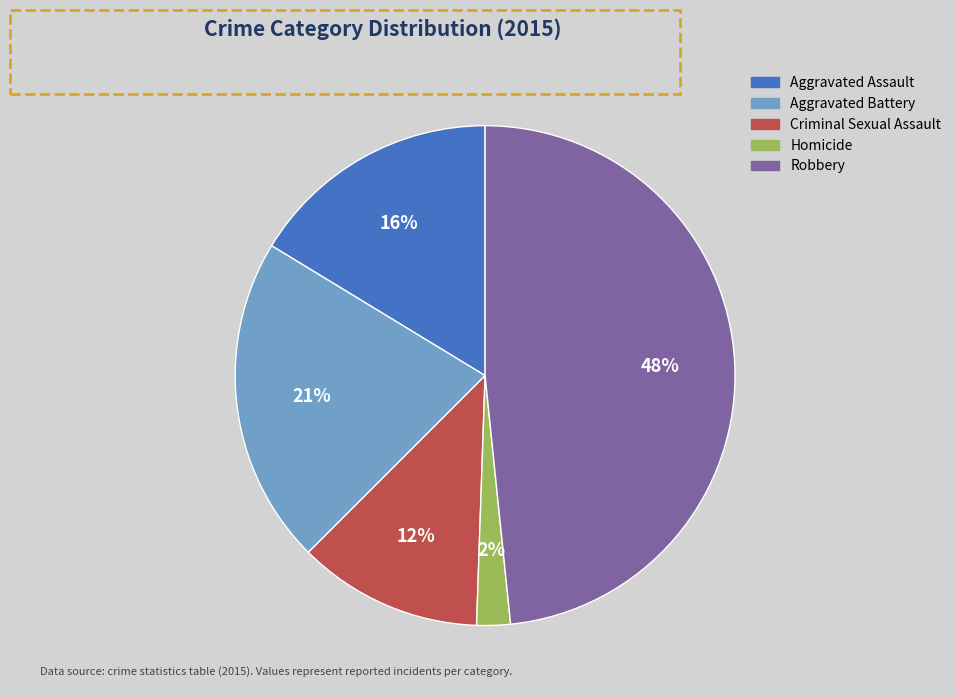

Between Criminal Sexual Assault and Homicide, which is larger?

Criminal Sexual Assault